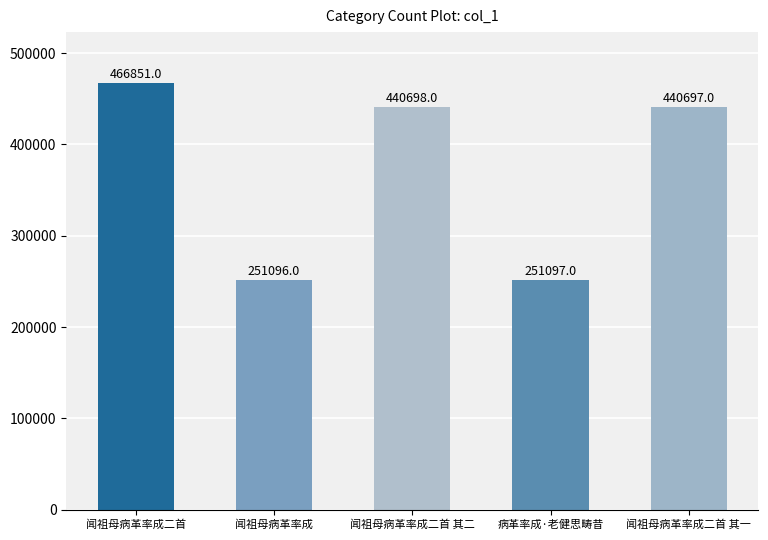

How many data points does each series have?

5